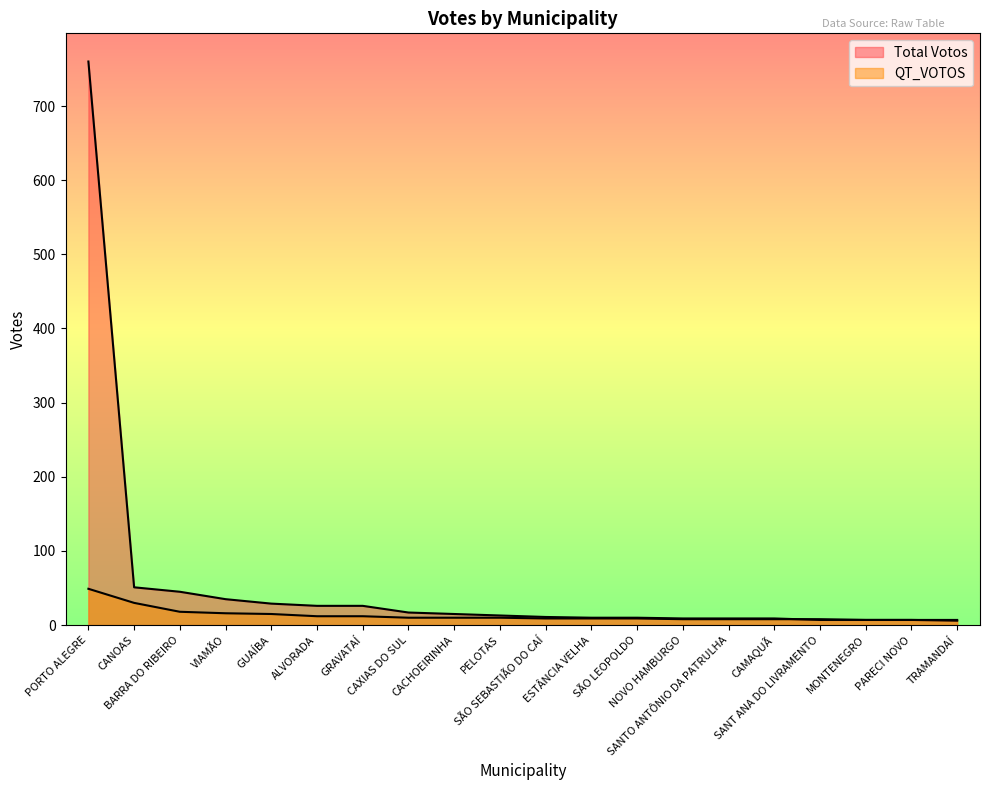

Reading left to right, extract all data points from this chart.

Total Votos: PORTO ALEGRE=760	CANOAS=51	BARRA DO RIBEIRO=45	VIAMÃO=35	GUAÍBA=29	ALVORADA=26	GRAVATAÍ=26	CAXIAS DO SUL=17	CACHOEIRINHA=15	PELOTAS=13	SÃO SEBASTIÃO DO CAÍ=11	ESTÂNCIA VELHA=10	SÃO LEOPOLDO=10	NOVO HAMBURGO=9	SANTO ANTÔNIO DA PATRULHA=9	CAMAQUÃ=9	SANT ANA DO LIVRAMENTO=7	MONTENEGRO=7	PARECI NOVO=7	TRAMANDAÍ=6
QT_VOTOS: PORTO ALEGRE=49	CANOAS=30	BARRA DO RIBEIRO=18	VIAMÃO=16	GUAÍBA=15	ALVORADA=12	GRAVATAÍ=12	CAXIAS DO SUL=10	CACHOEIRINHA=10	PELOTAS=10	SÃO SEBASTIÃO DO CAÍ=9	ESTÂNCIA VELHA=9	SÃO LEOPOLDO=9	NOVO HAMBURGO=8	SANTO ANTÔNIO DA PATRULHA=8	CAMAQUÃ=8	SANT ANA DO LIVRAMENTO=8	MONTENEGRO=7	PARECI NOVO=7	TRAMANDAÍ=7